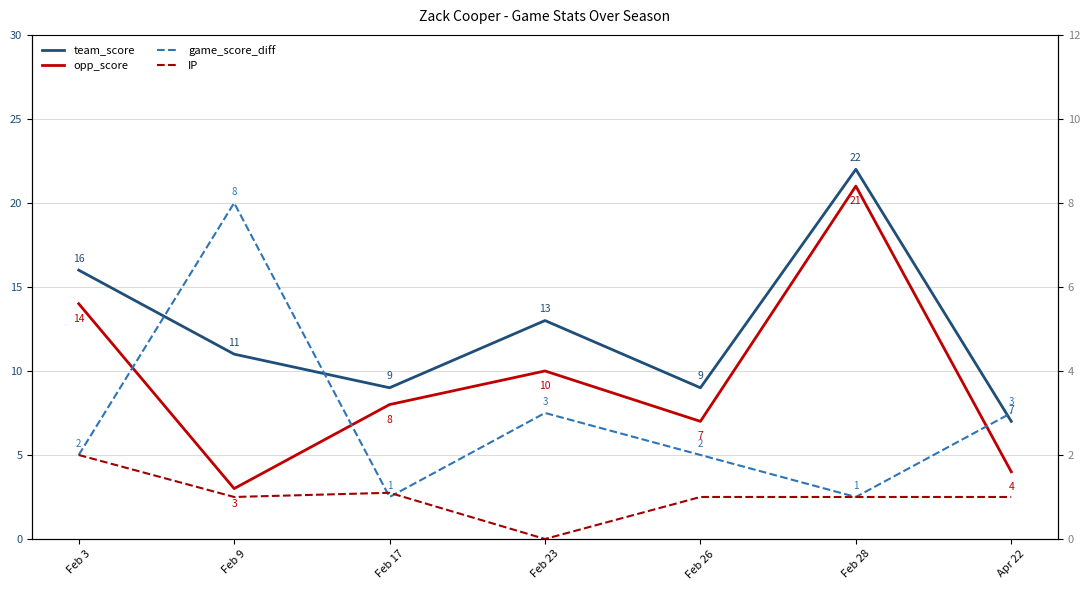

What is the difference between the team_score values at Feb 17 and Feb 28?

13.0